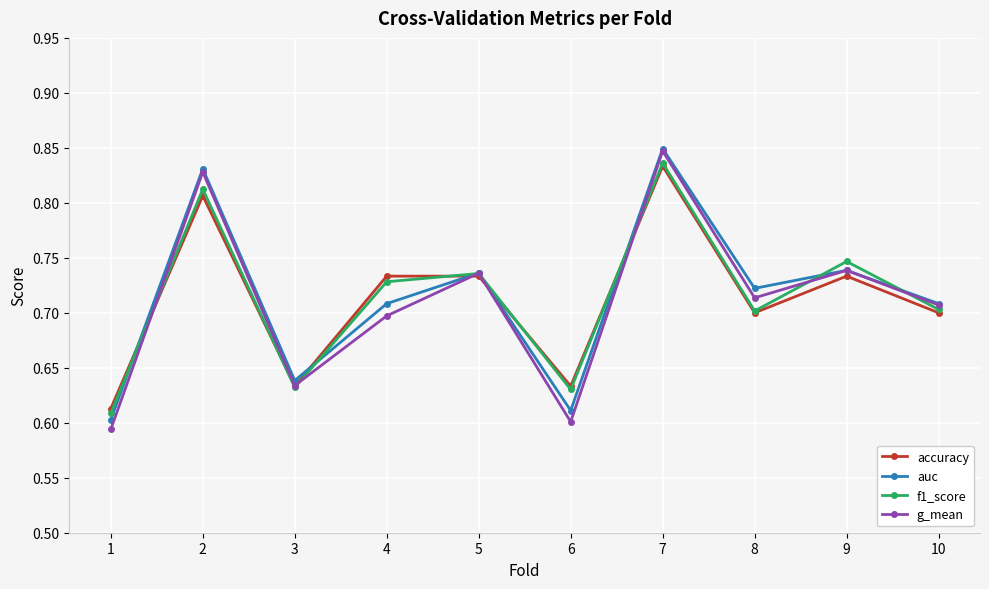

How many accuracy values are between 0 and 1?

10